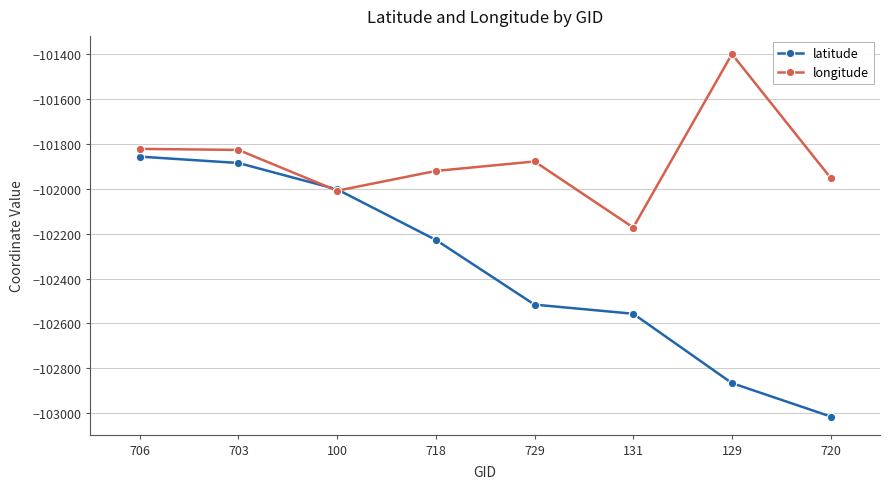

The longitude series shows -21311.7 at 131. True or false?

False